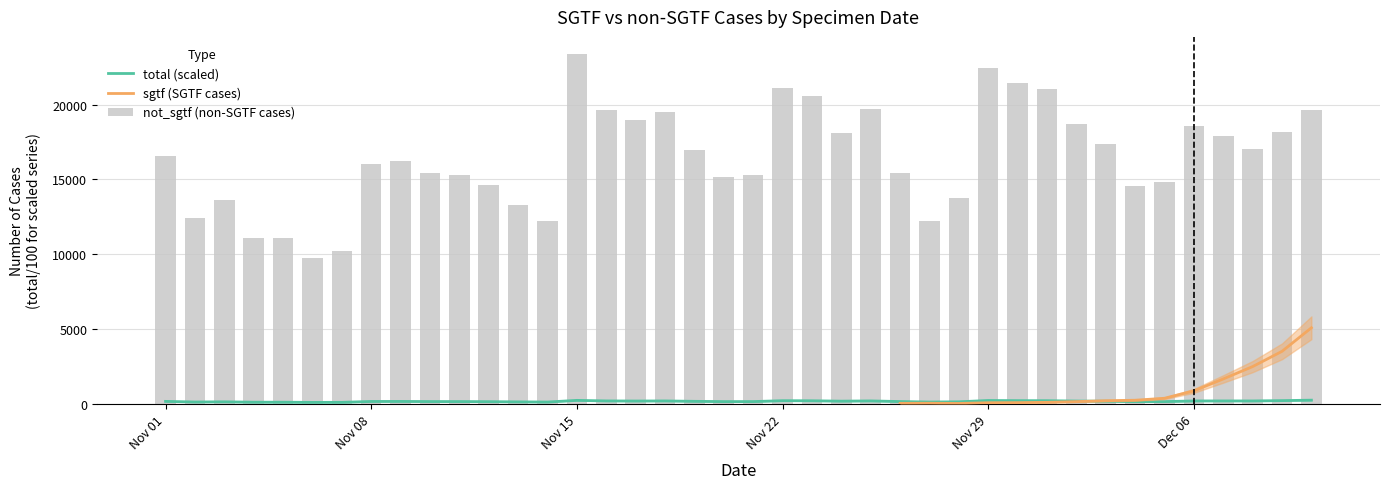

What is the label of the 18th bar from the right?

2021-11-23